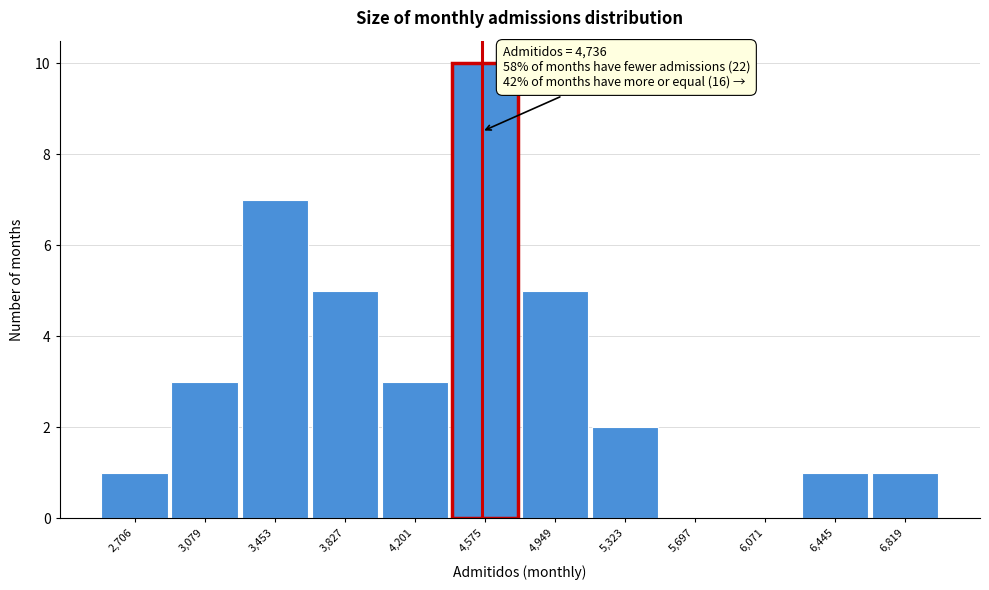

Reading left to right, list all the values displayed in this chart.

2,706=1	3,079=3	3,453=7	3,827=5	4,201=3	4,575=10	4,949=5	5,323=2	5,697=0	6,071=0	6,445=1	6,819=1